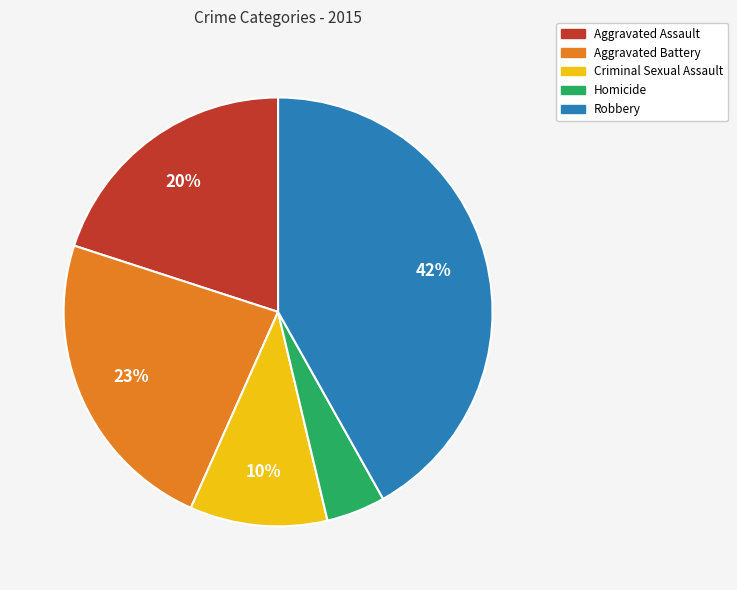

To the nearest percent, what is the average slice percentage?

20%